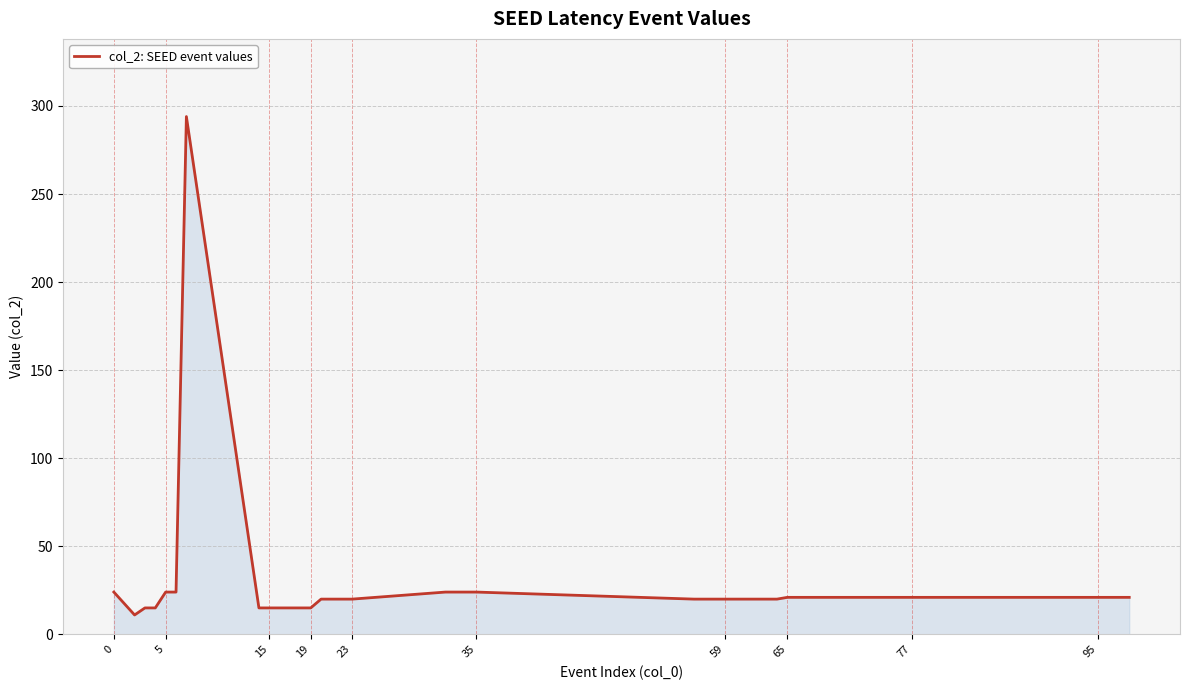

What is the difference between the maximum and minimum values?

283